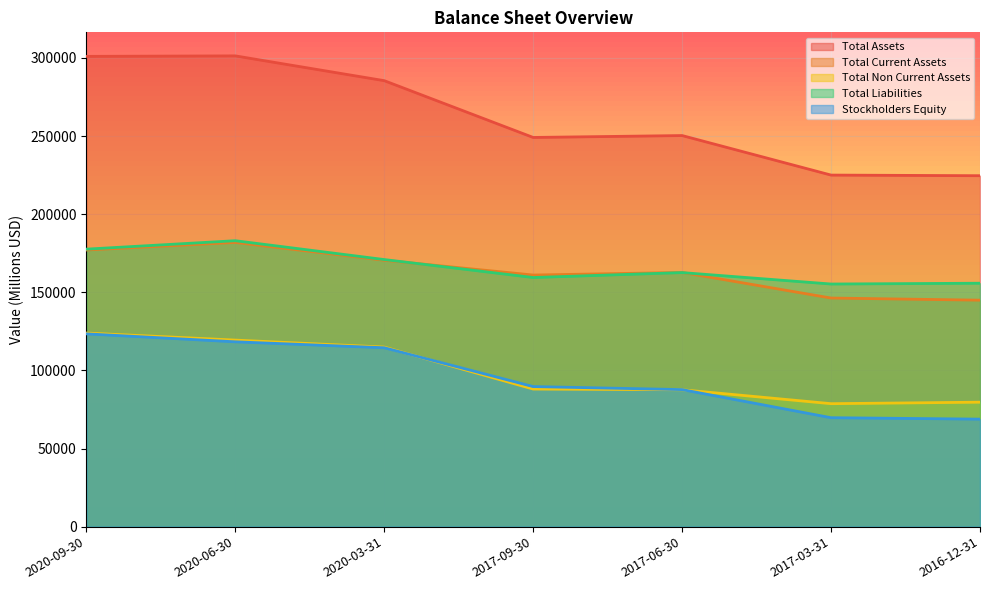

List the series in order of their peak value, highest first.

Total Assets, Total Liabilities, Total Current Assets, Total Non Current Assets, Stockholders Equity